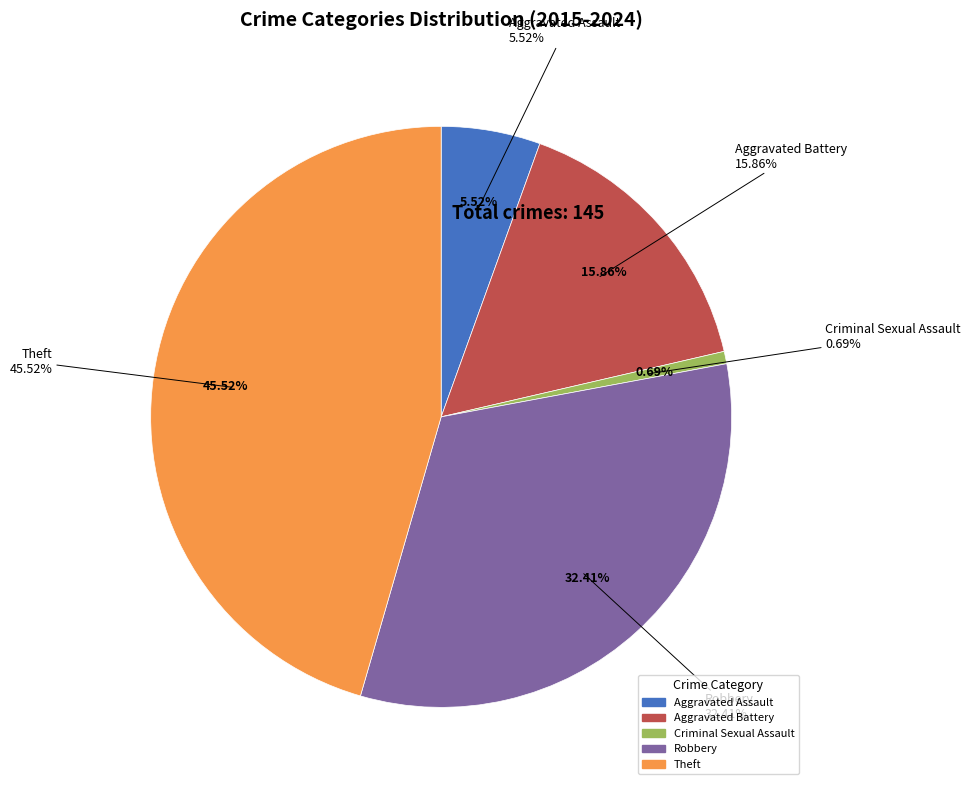

Combined, what portion of the pie is Aggravated Battery and Robbery?

48.3%